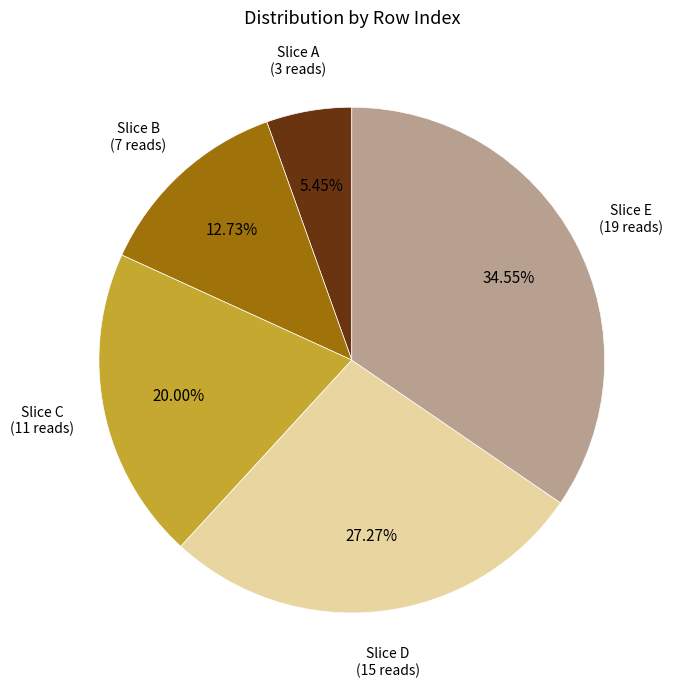

To the nearest percent, what is the average slice percentage?

20%